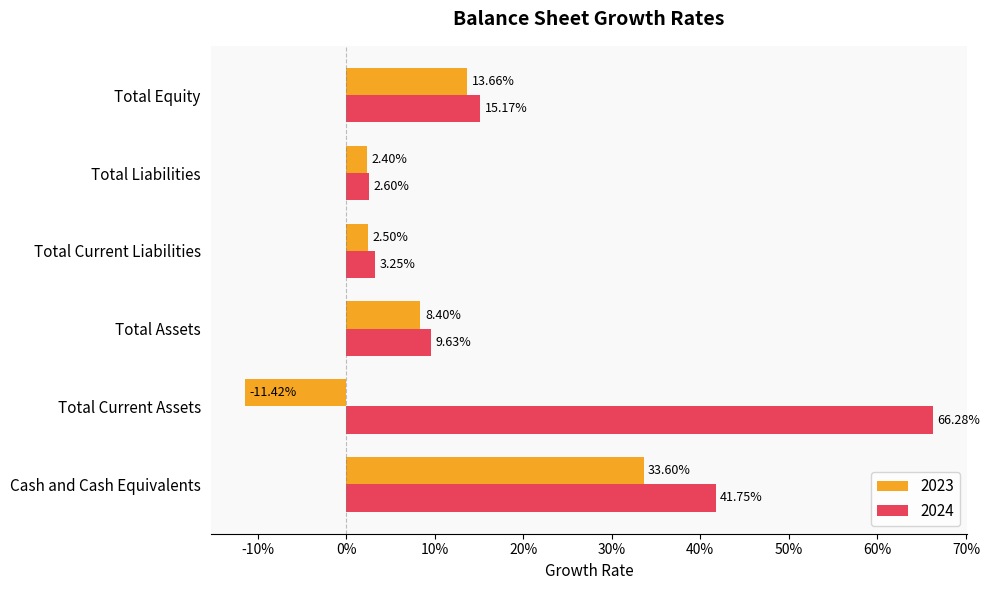

What are all the series names shown in the legend?

2023, 2024